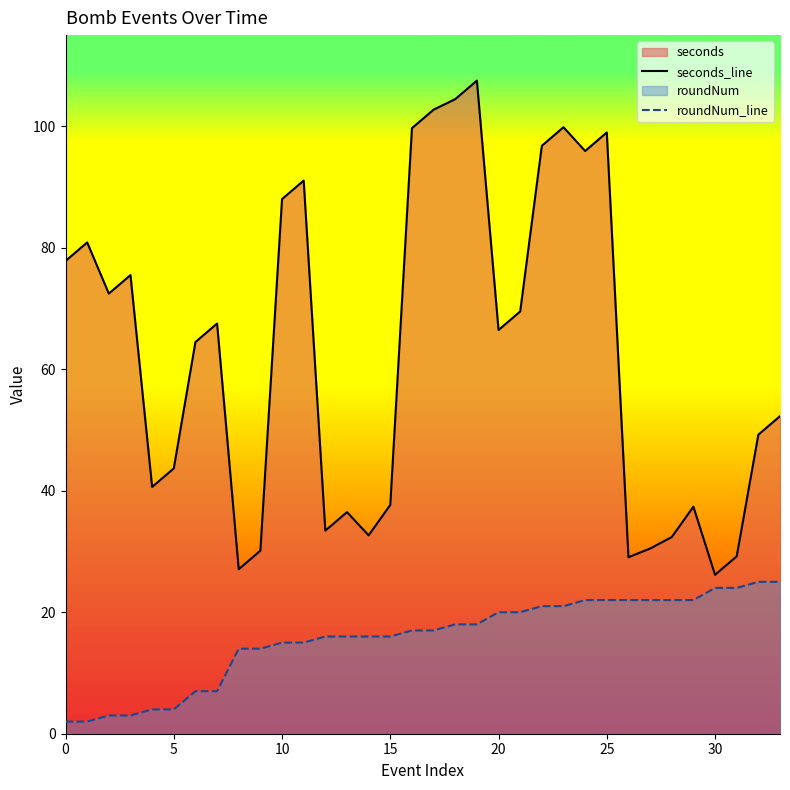

How many data points in seconds_line are less than 66?

17